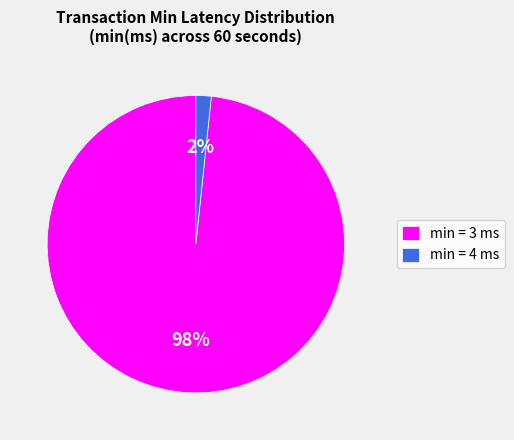

To the nearest percent, what percentage of the pie is min = 4 ms?

2%